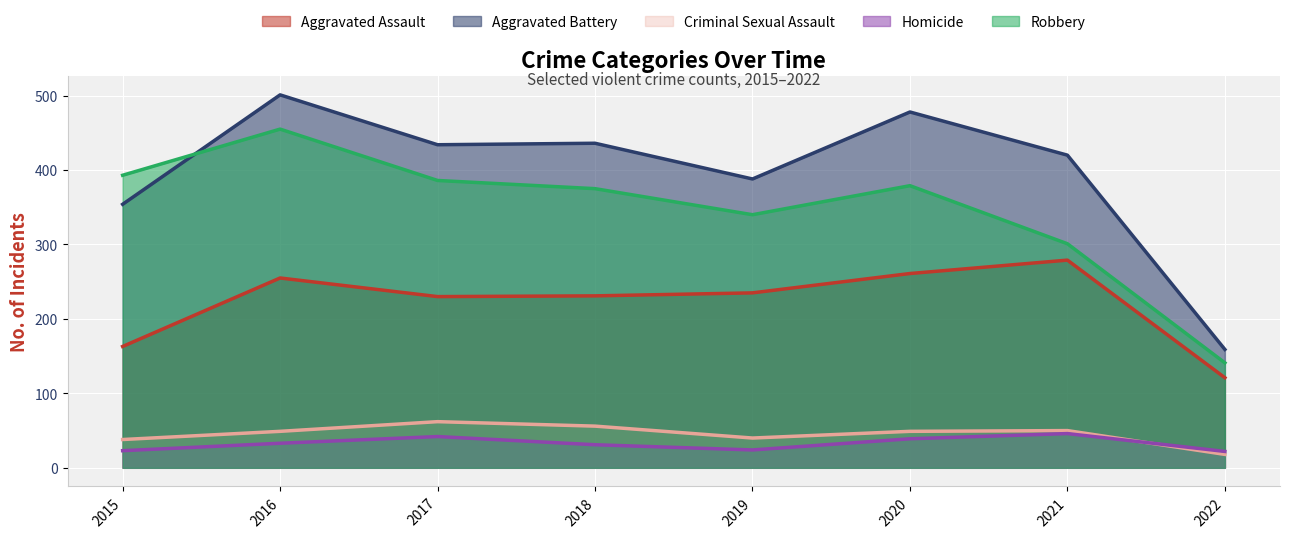

After their last crossing, which series has the higher values: Aggravated Battery or Robbery?

Aggravated Battery